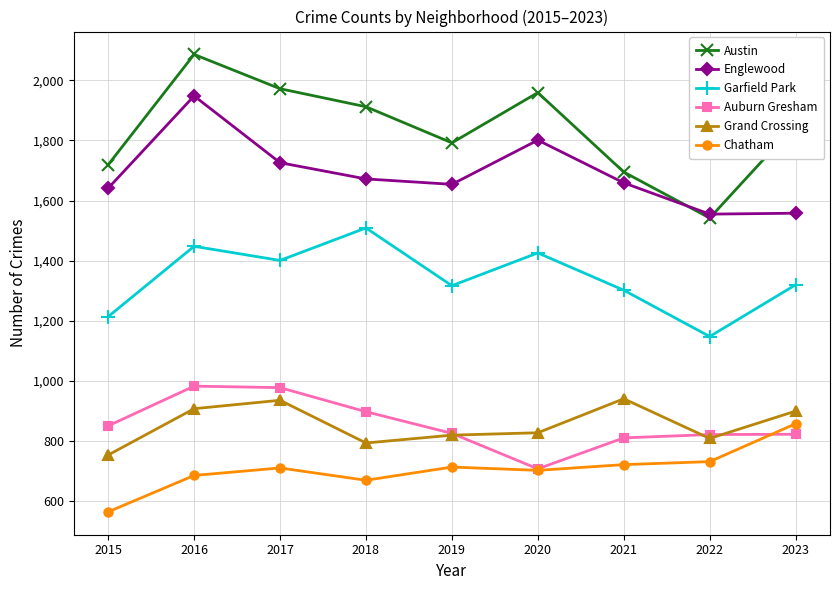

At which category does the chart reach its minimum across all series?

2015